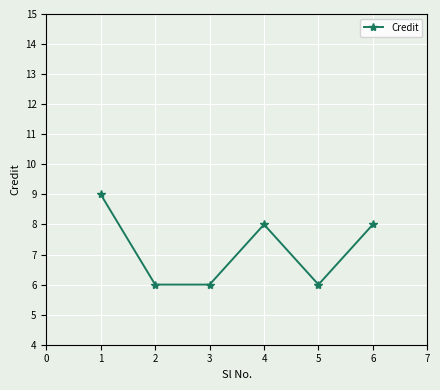

What is the sum of all values?

43